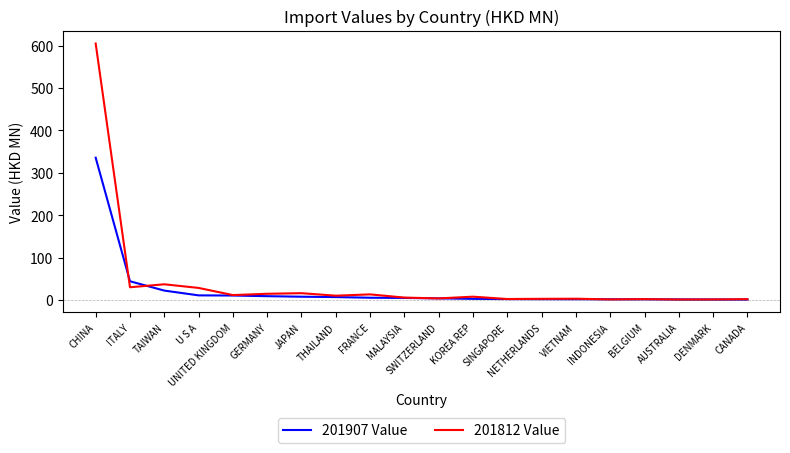

Which series has the widest spread of values?

201812 Value